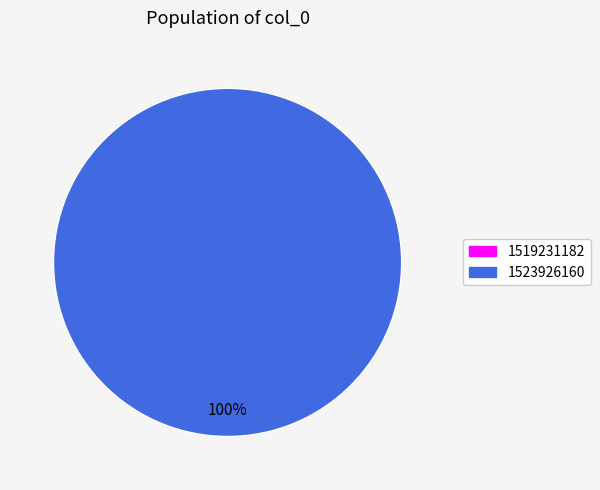

To the nearest percent, what is the difference between the largest and smallest slice percentages?

100%